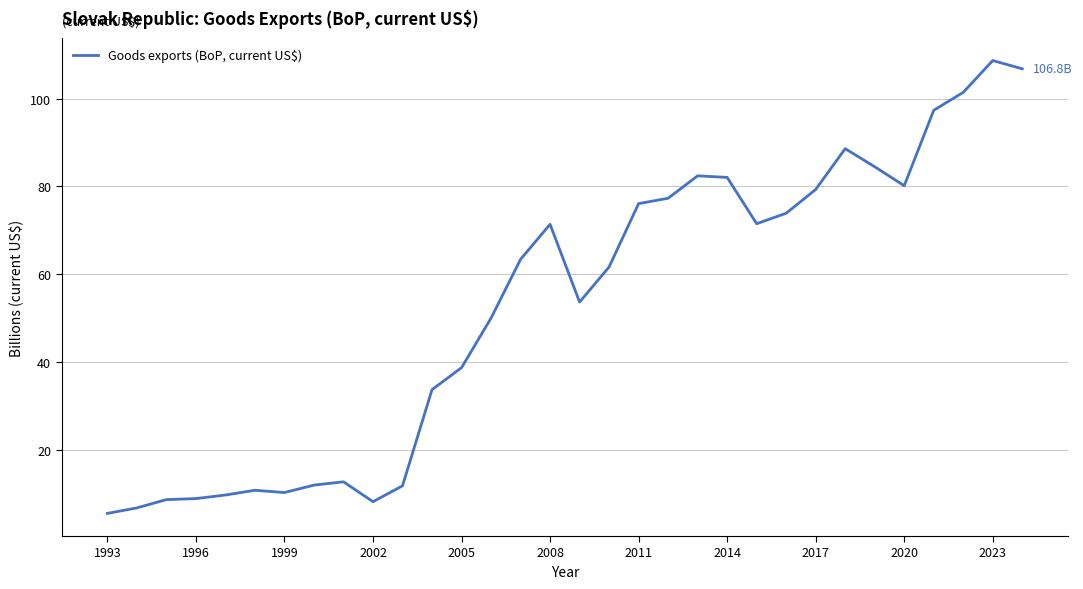

What is the difference between the maximum and minimum values?

103.2